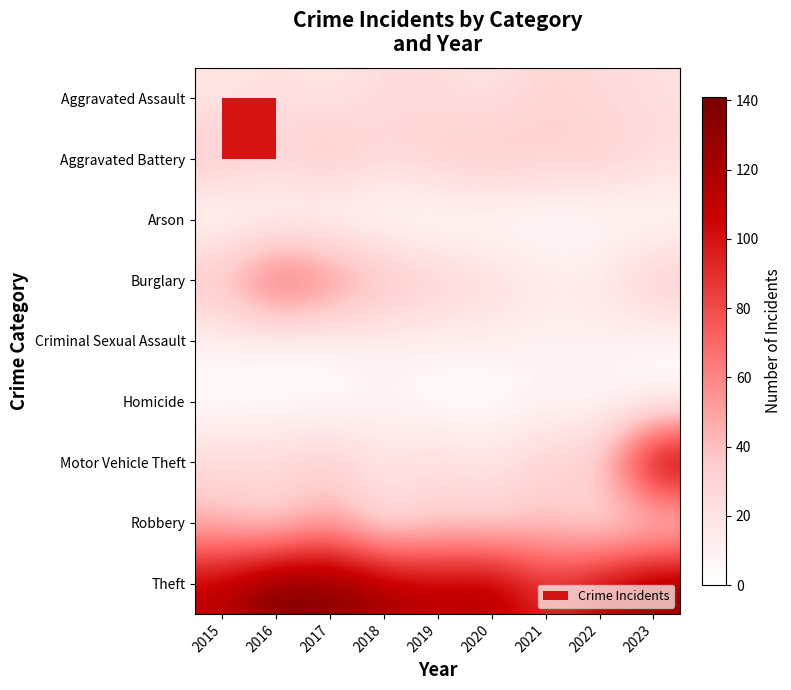

Rank the series by their maximum value, from lowest to highest.

Arson, Homicide, Criminal Sexual Assault, Aggravated Assault, Aggravated Battery, Robbery, Burglary, Motor Vehicle Theft, Theft